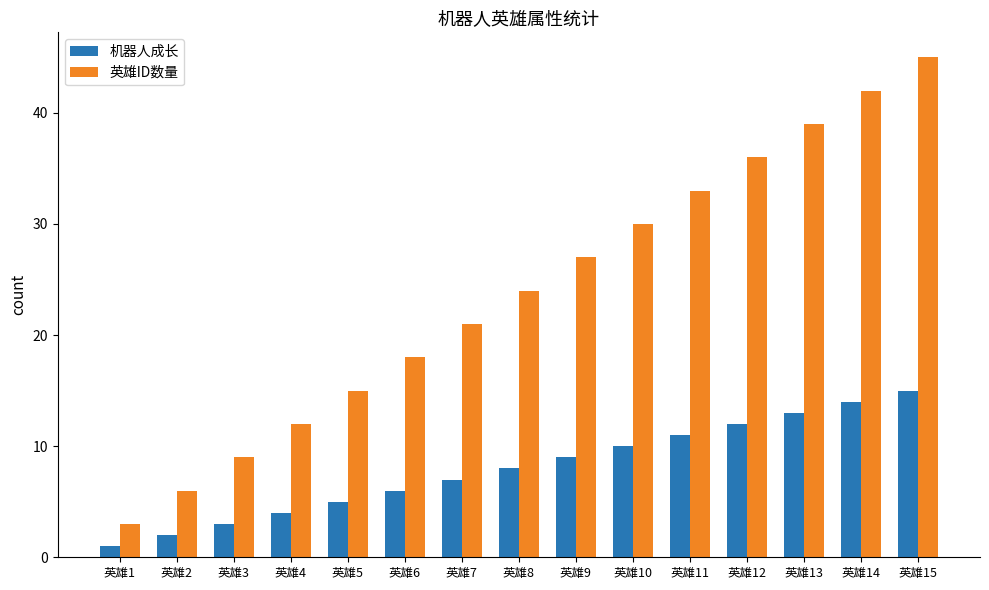

Rank the categories by 英雄ID数量 value from highest to lowest.

英雄15, 英雄14, 英雄13, 英雄12, 英雄11, 英雄10, 英雄9, 英雄8, 英雄7, 英雄6, 英雄5, 英雄4, 英雄3, 英雄2, 英雄1